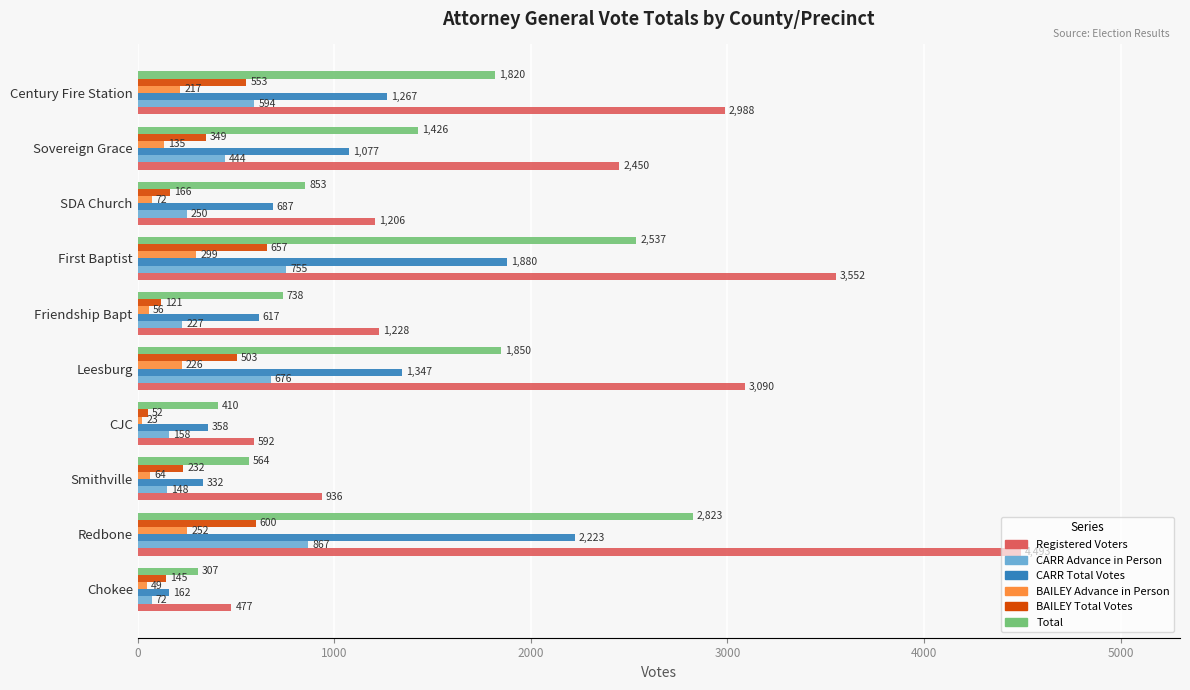

Which series has the largest total across all categories?

Registered Voters